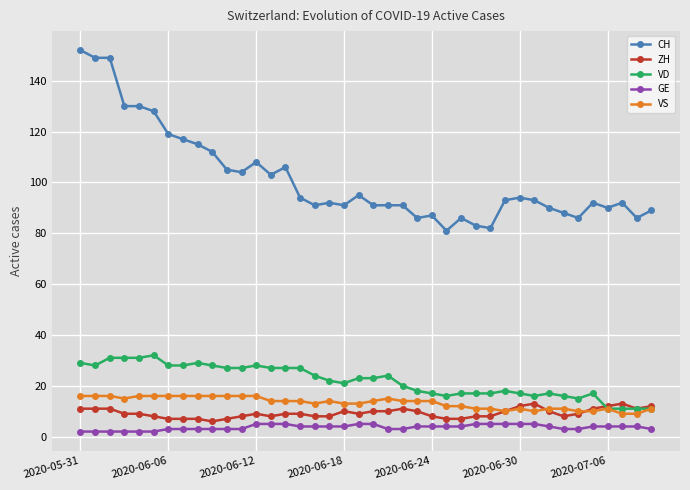

True or false: VD has more than 0 interior local peaks.

True